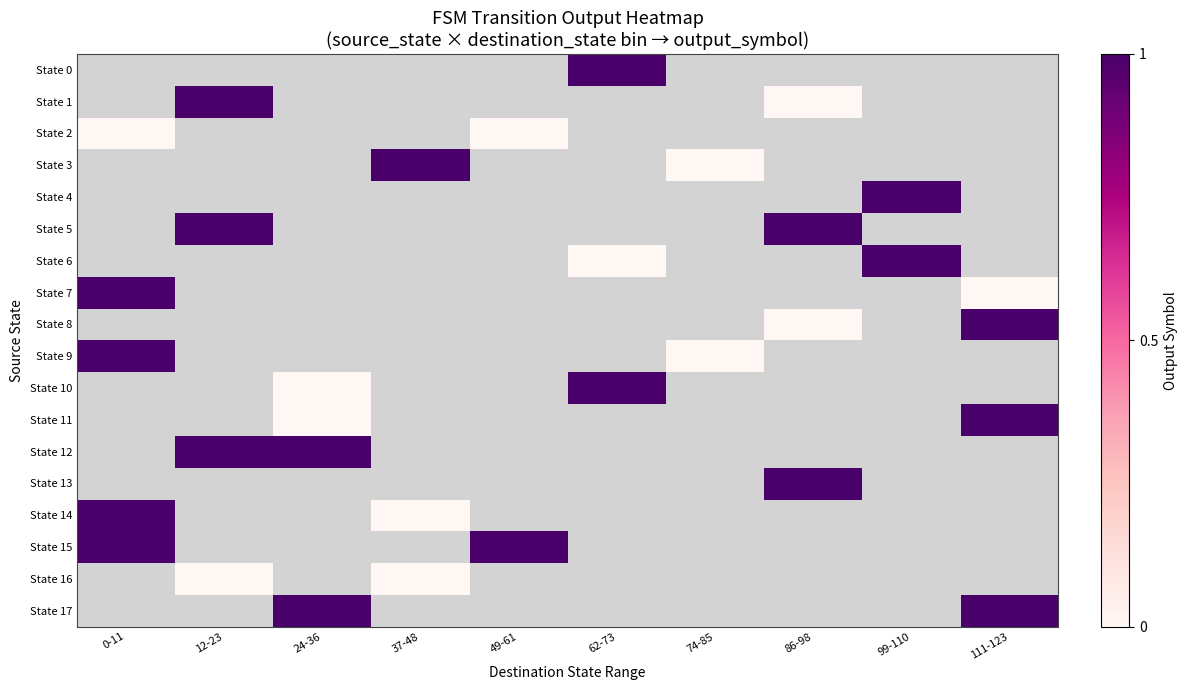

At which category does the chart reach its minimum across all series?

86-98